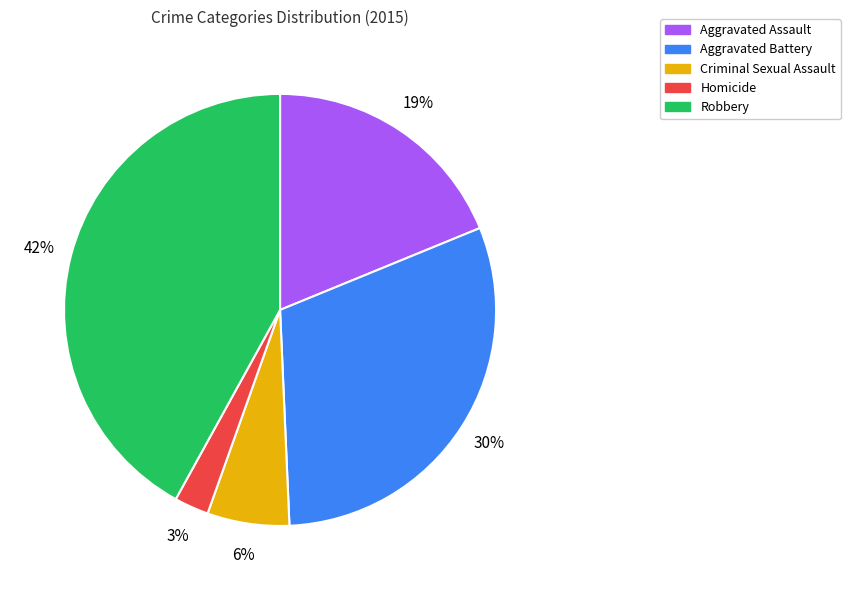

How many slices are in this pie chart?

5